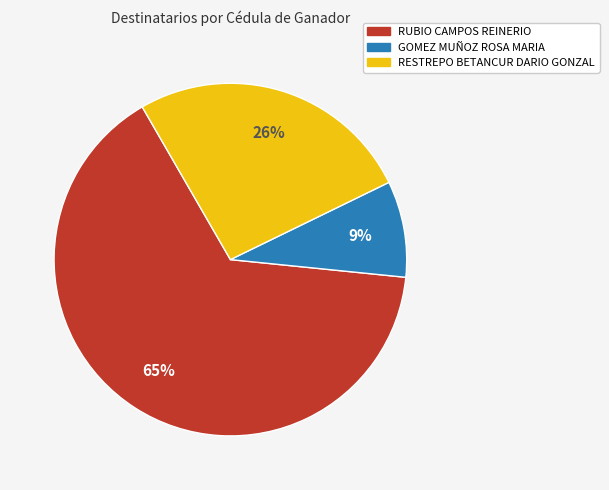

Do RUBIO CAMPOS REINERIO and RESTREPO BETANCUR DARIO GONZAL together represent more than half of the pie?

Yes